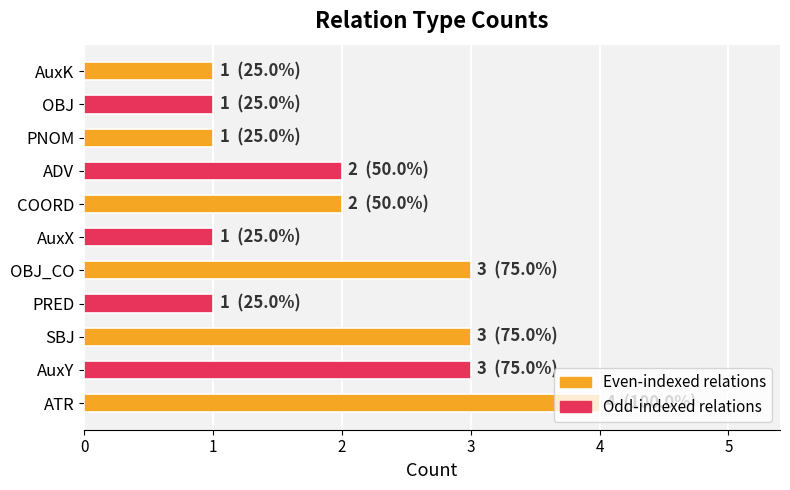

Which category has the highest value across all series?

ATR